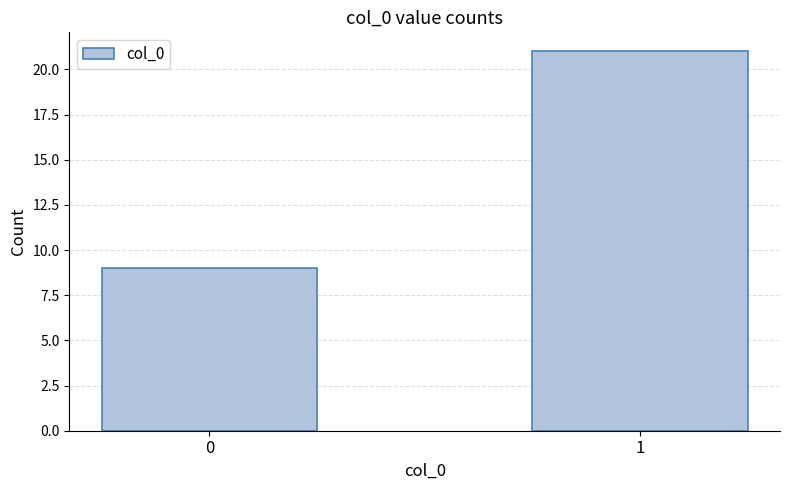

What is the value of the 1st bar from the left?

9